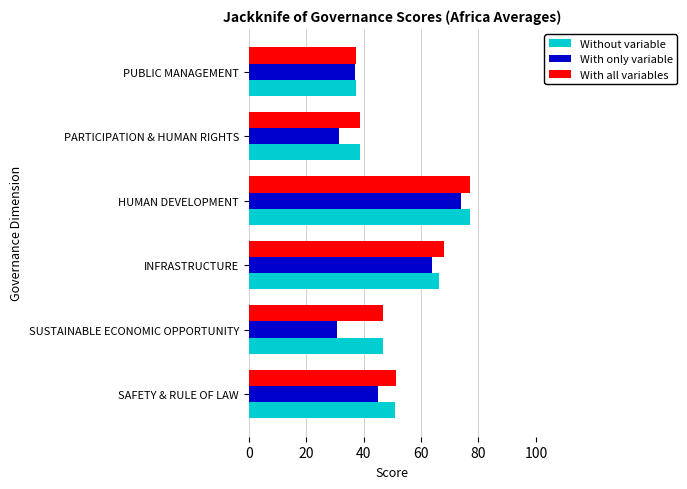

What is the difference between the With all variables values at PARTICIPATION & HUMAN RIGHTS and SUSTAINABLE ECONOMIC OPPORTUNITY?

8.0